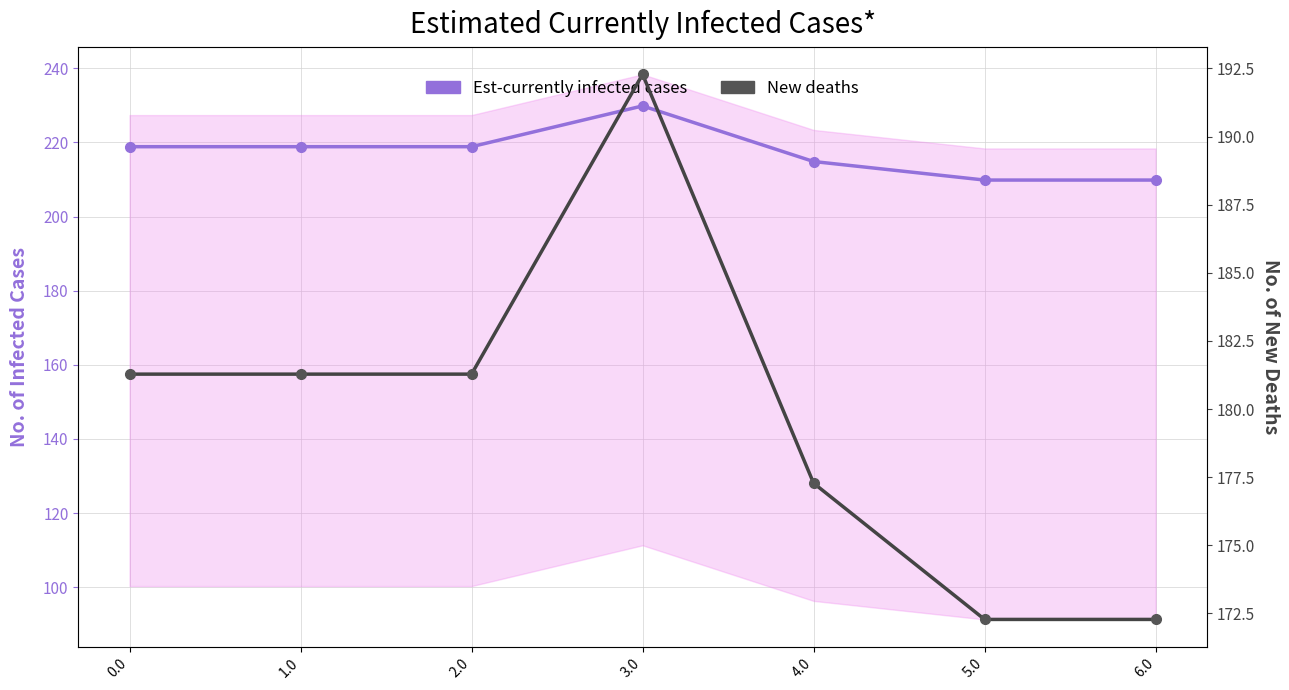

Which category has the highest value in the col_22 series?

3.0